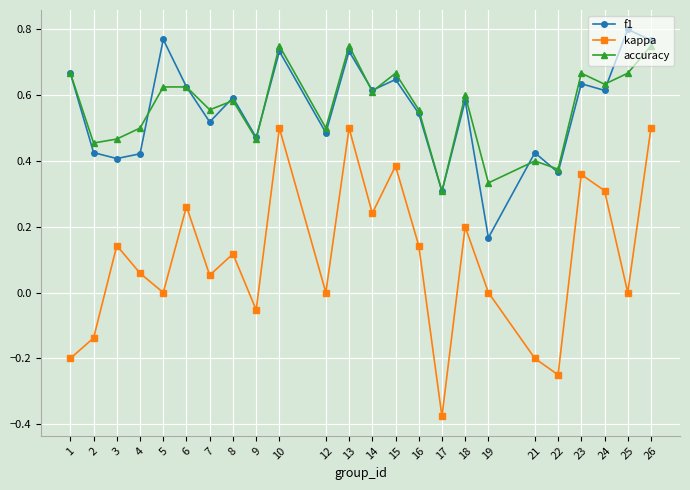

Is the value of accuracy at 8 greater than the value of f1 at 9?

Yes